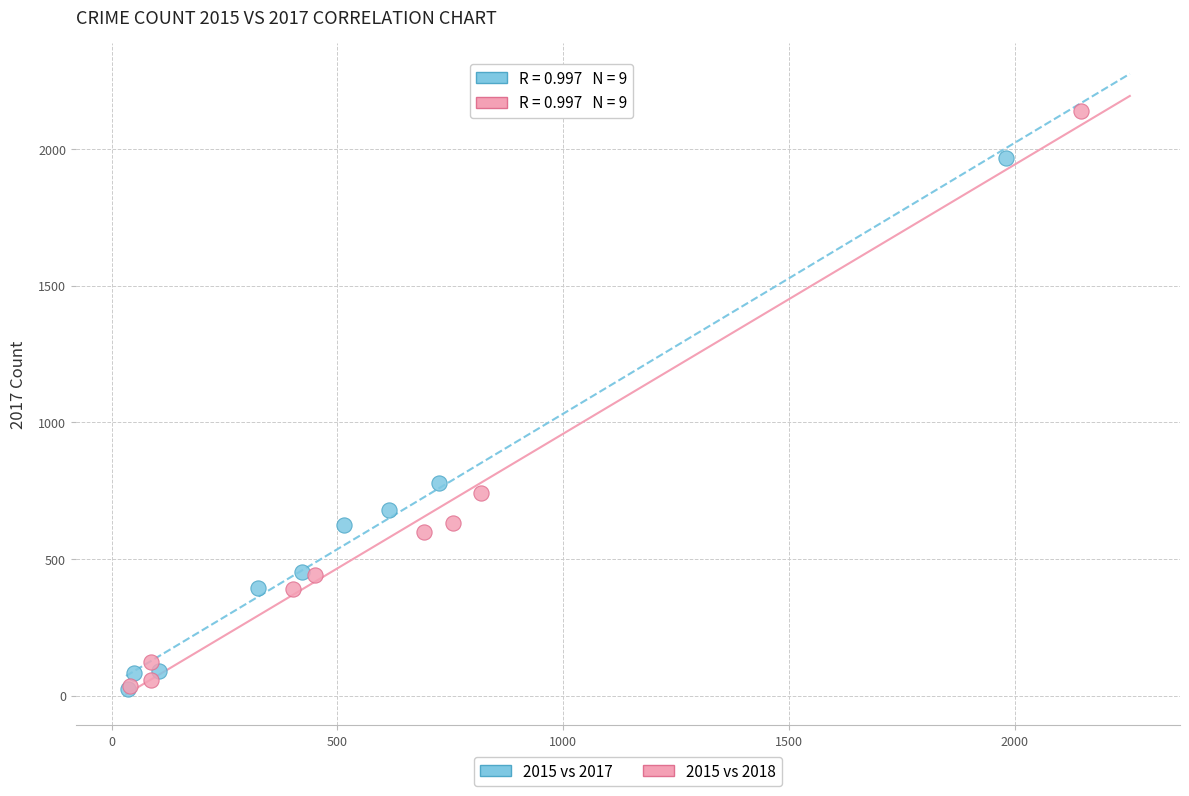

Which series has the largest Y range (max minus min)?

2015 vs 2018